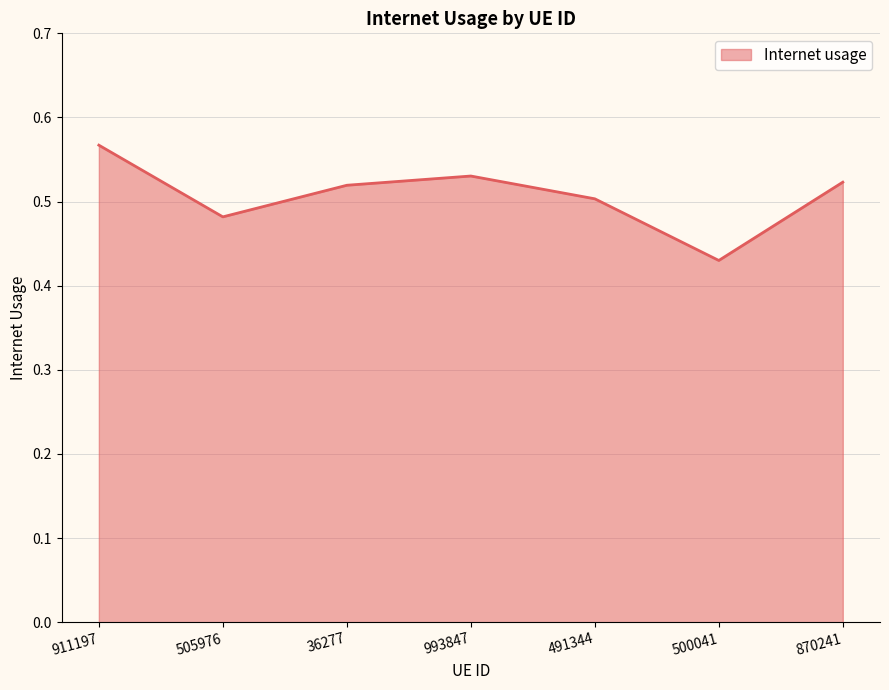

Where is the first local minimum?

505976